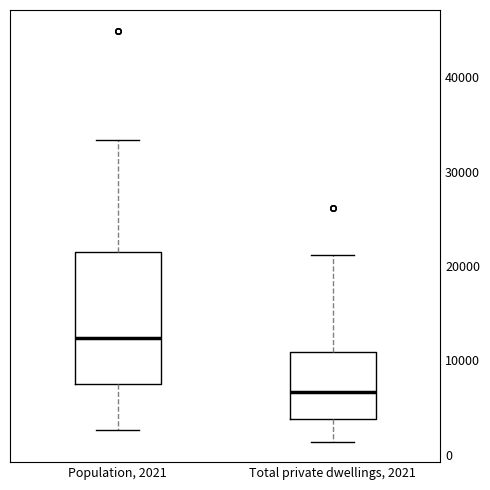

Reading left to right, read every box against the y-axis: the position of its median line, the range the box covers, and the ends of its whiskers. The values are not printed on the chart, so give them approximately, as read against the axis.

Population, 2021: median 12000, box 8000 to 22000, whiskers 3000 to 33000
Total private dwellings, 2021: median 7000, box 4000 to 11000, whiskers 1000 to 21000